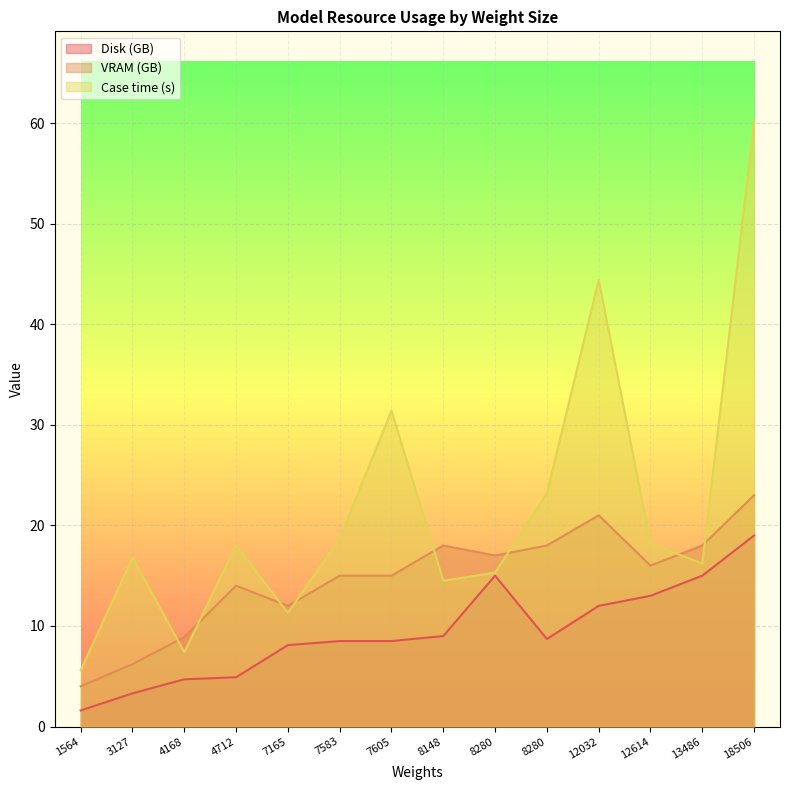

Is it true that Case time (s) equals 9.5 at 1564?

False